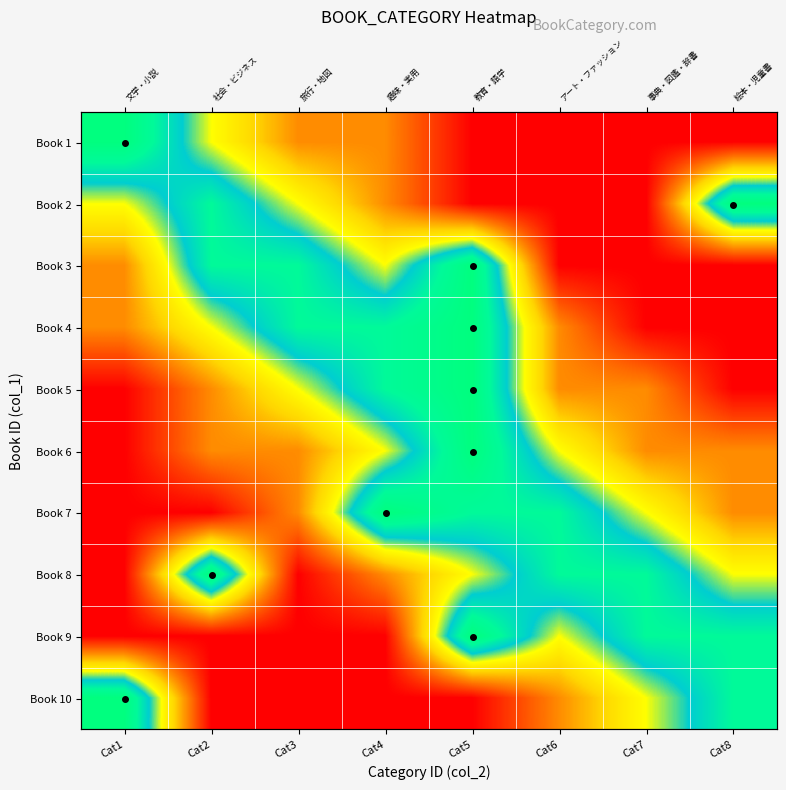

What is the sum of all Book 5 values?

11.5